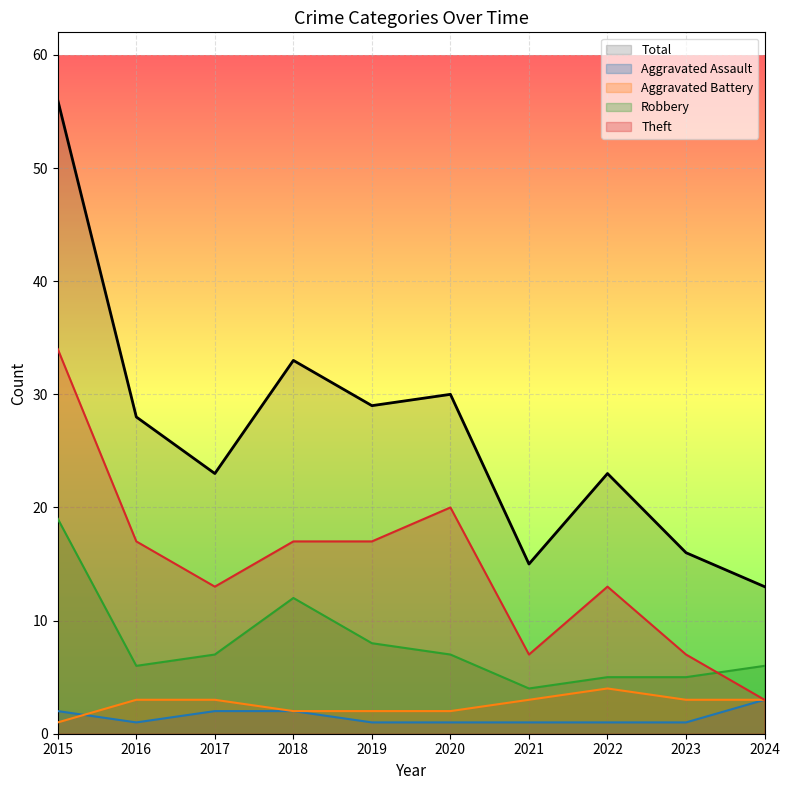

Read the Total value at 2021, to the nearest 10.

20